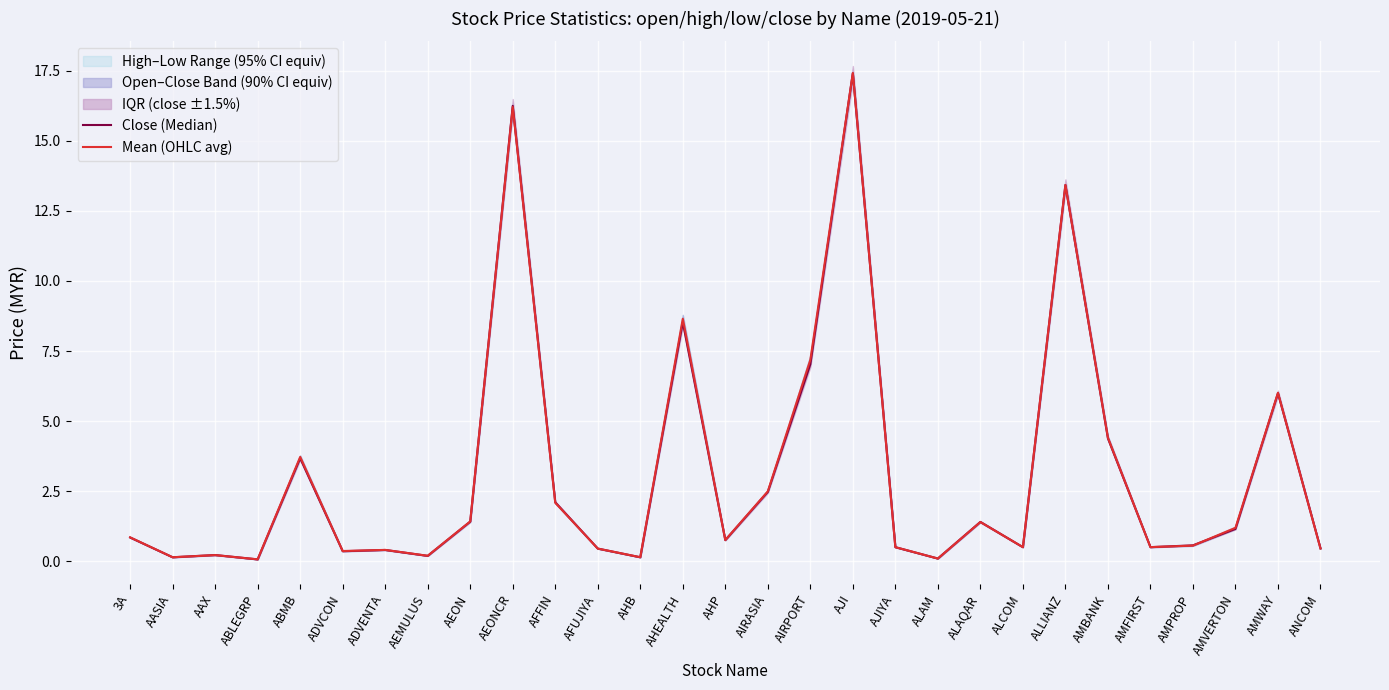

Is it true that Close (Median) equals 0.6 at AMPROP?

True